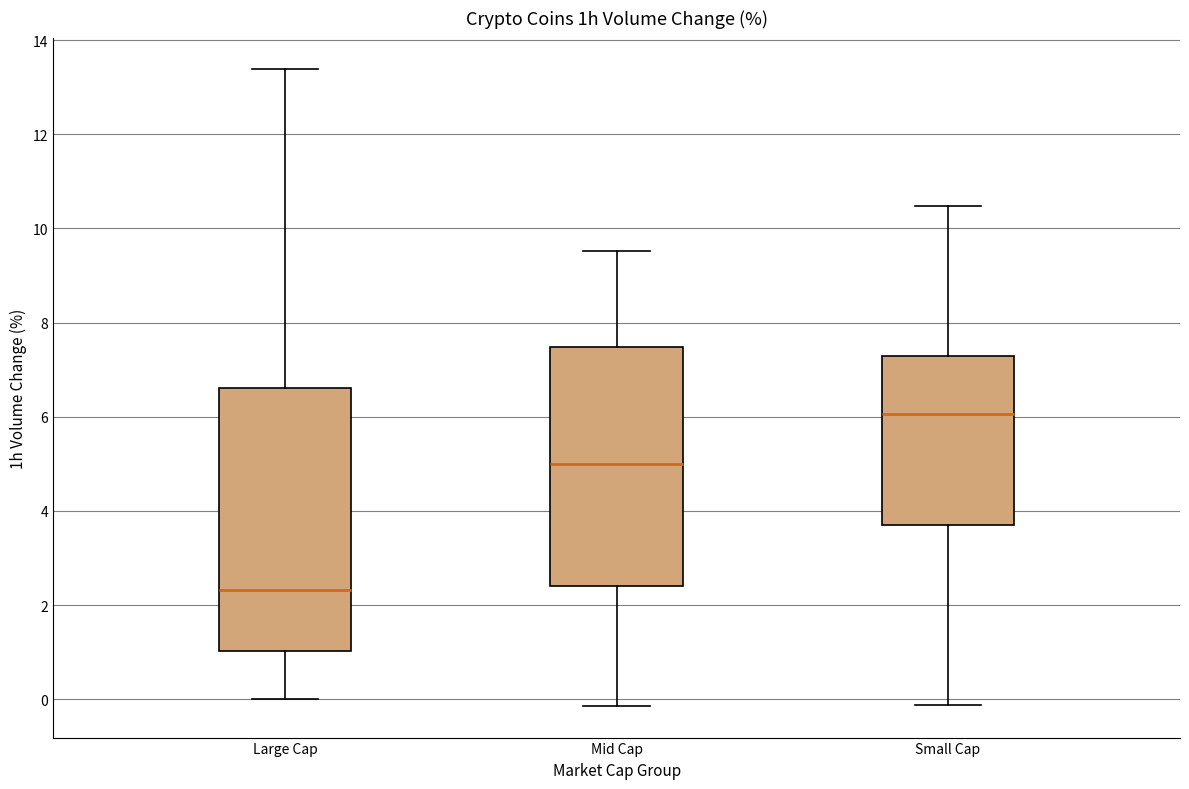

Which box has the highest median line?

Small Cap